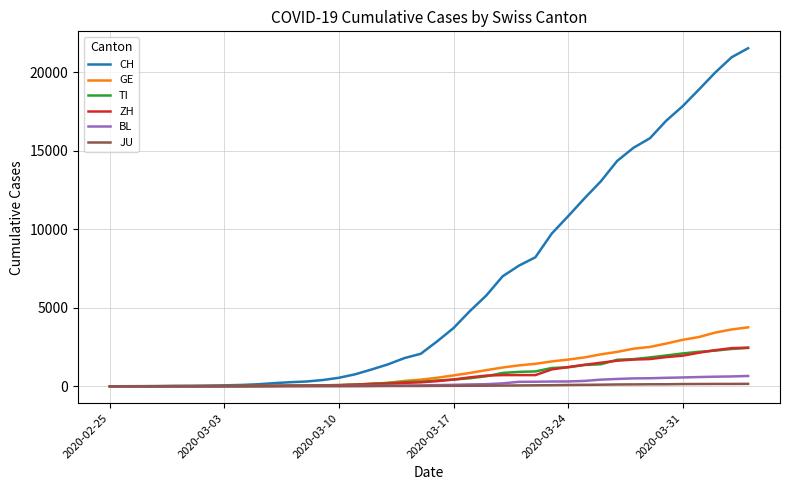

How many values in the JU series are below 25?

20